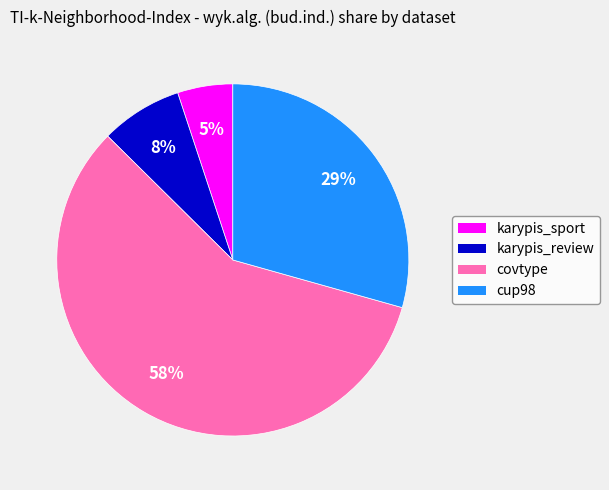

Is it true that karypis_sport is 1% of the pie?

False